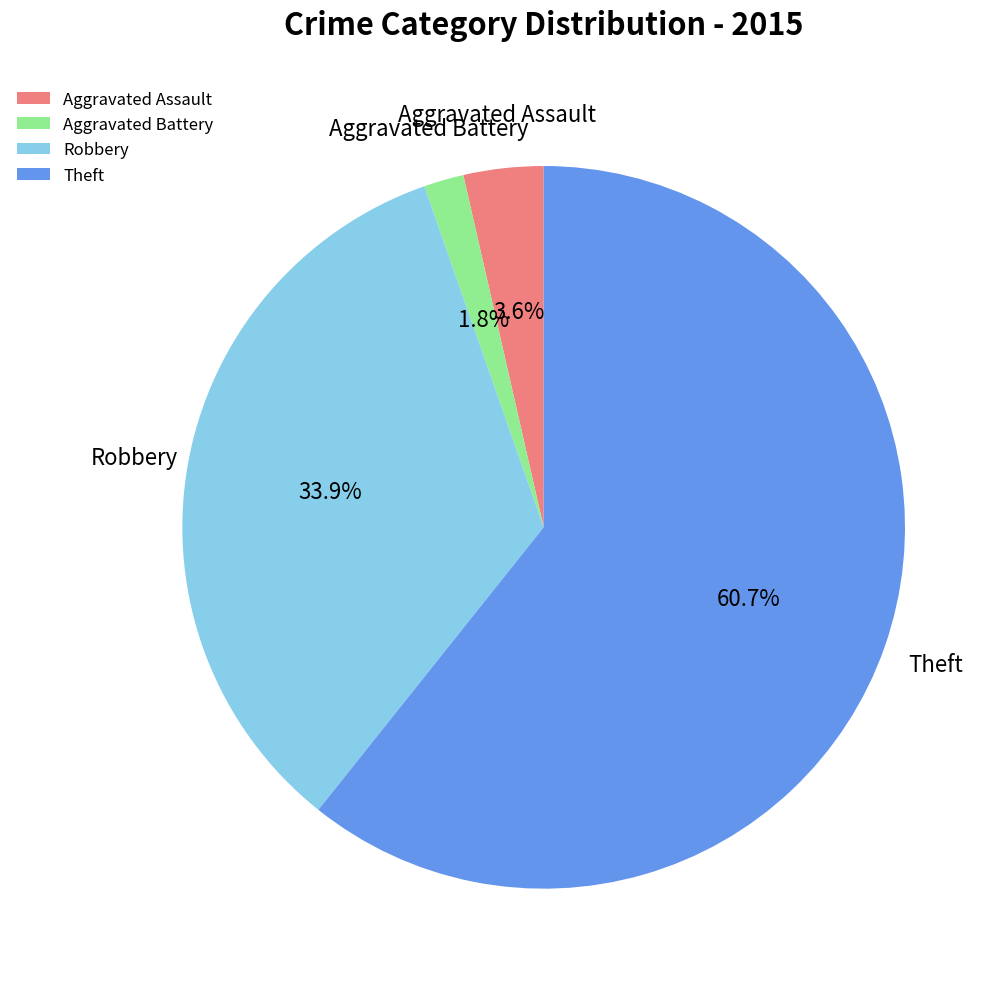

True or false: Theft accounts for 49% of the total.

False